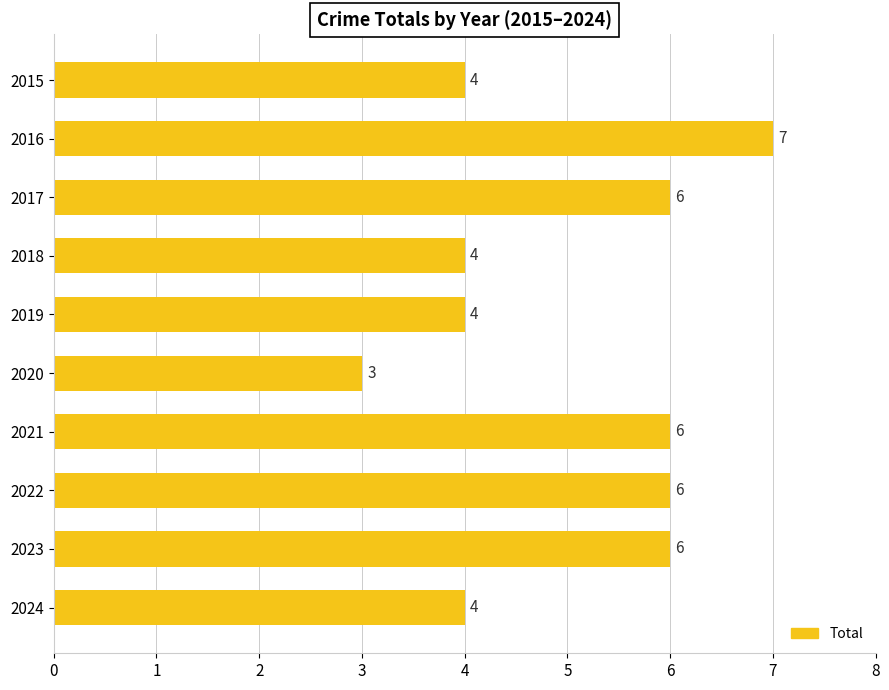

What is the value of the 7th bar from the top?

6